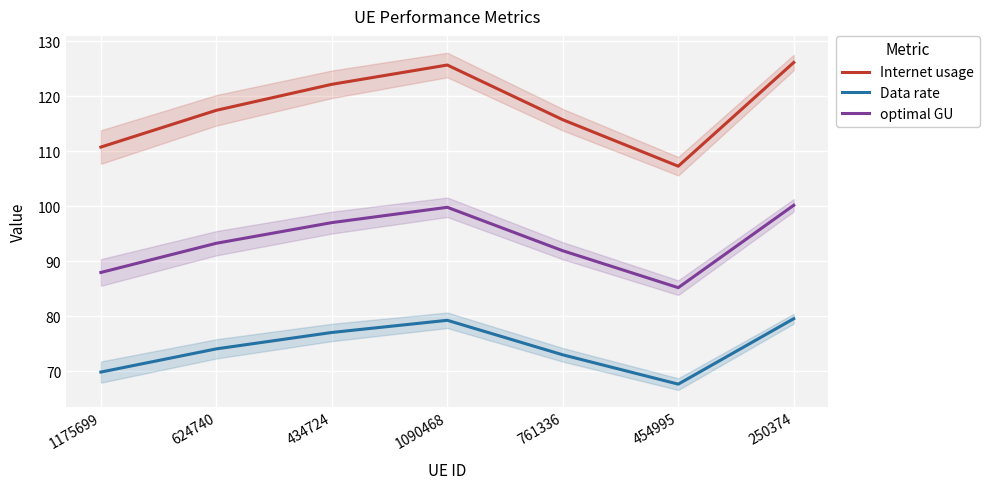

What is the difference between the highest and lowest values at 1175699?

40.9